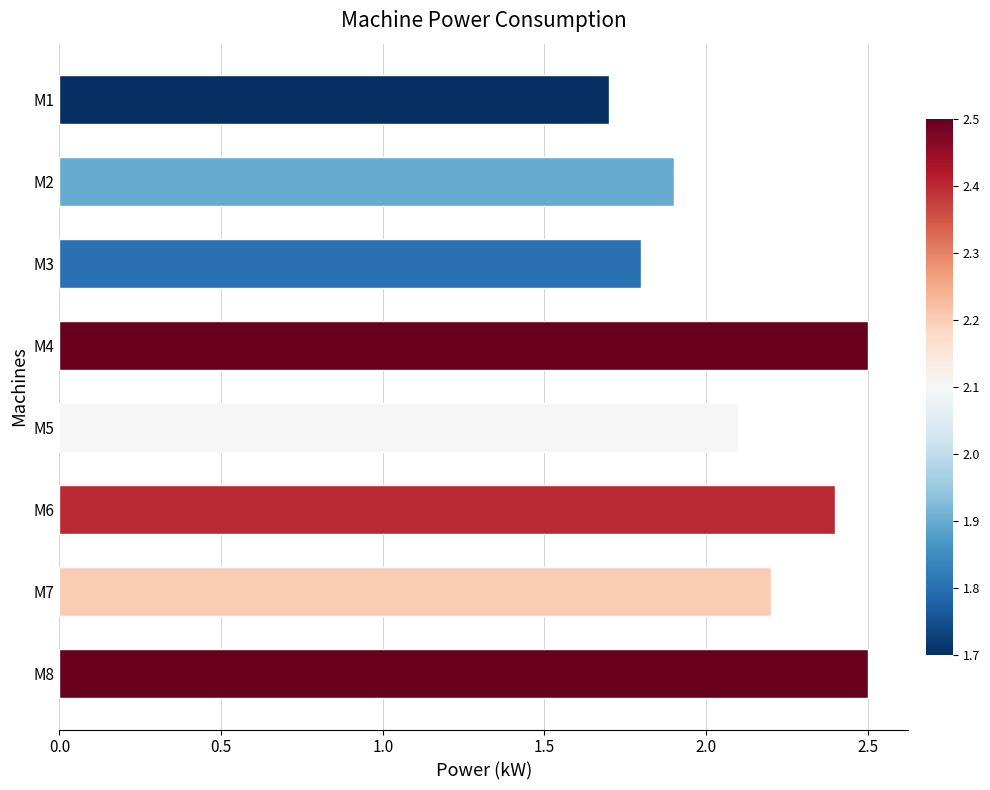

How many values are between 1 and 2?

3